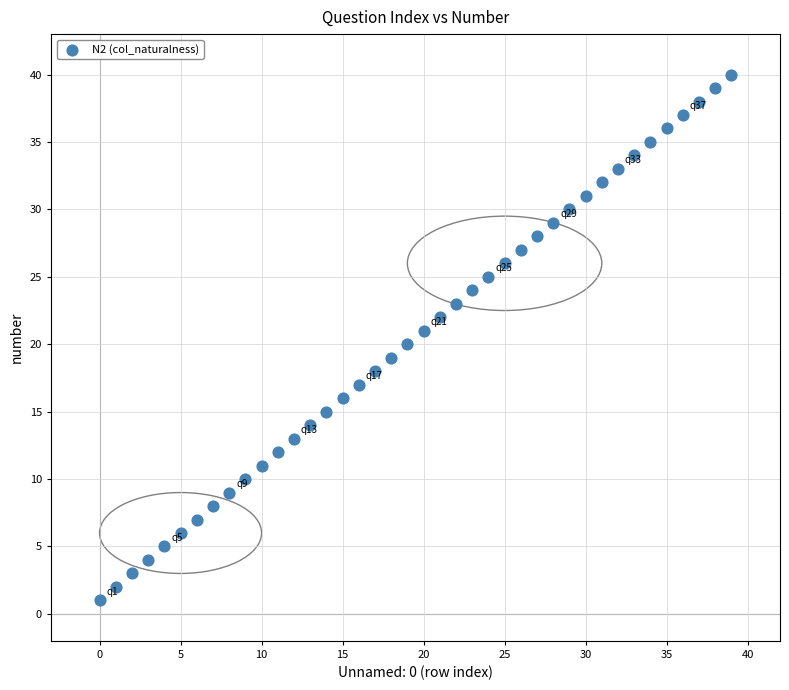

What is the range of Y values (max minus min)?

39